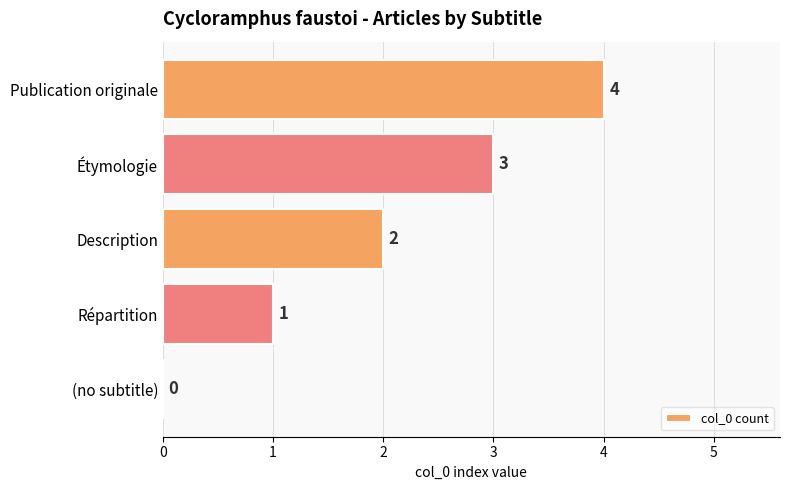

Which category has the highest value across all series?

Publication originale